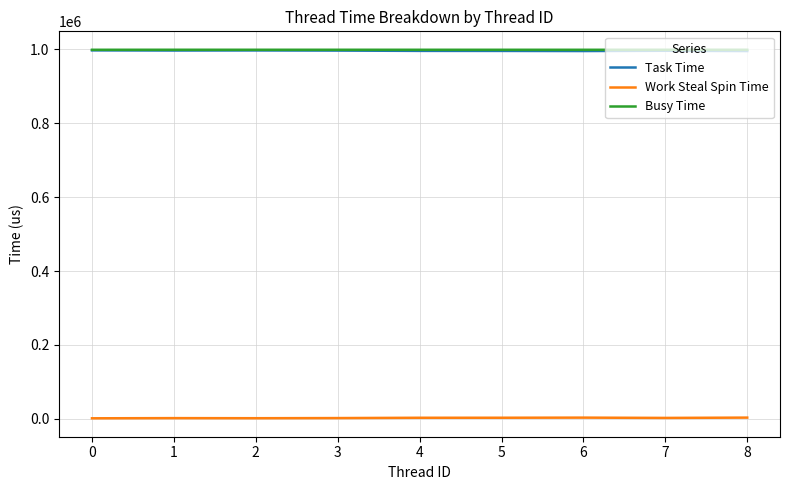

At which label does Work Steal Spin Time first exceed 2622?

4